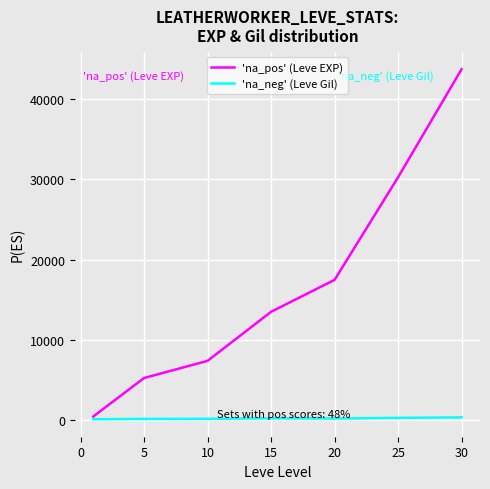

What is the highest value of the 'na_pos' (Leve EXP) series?

43730.0